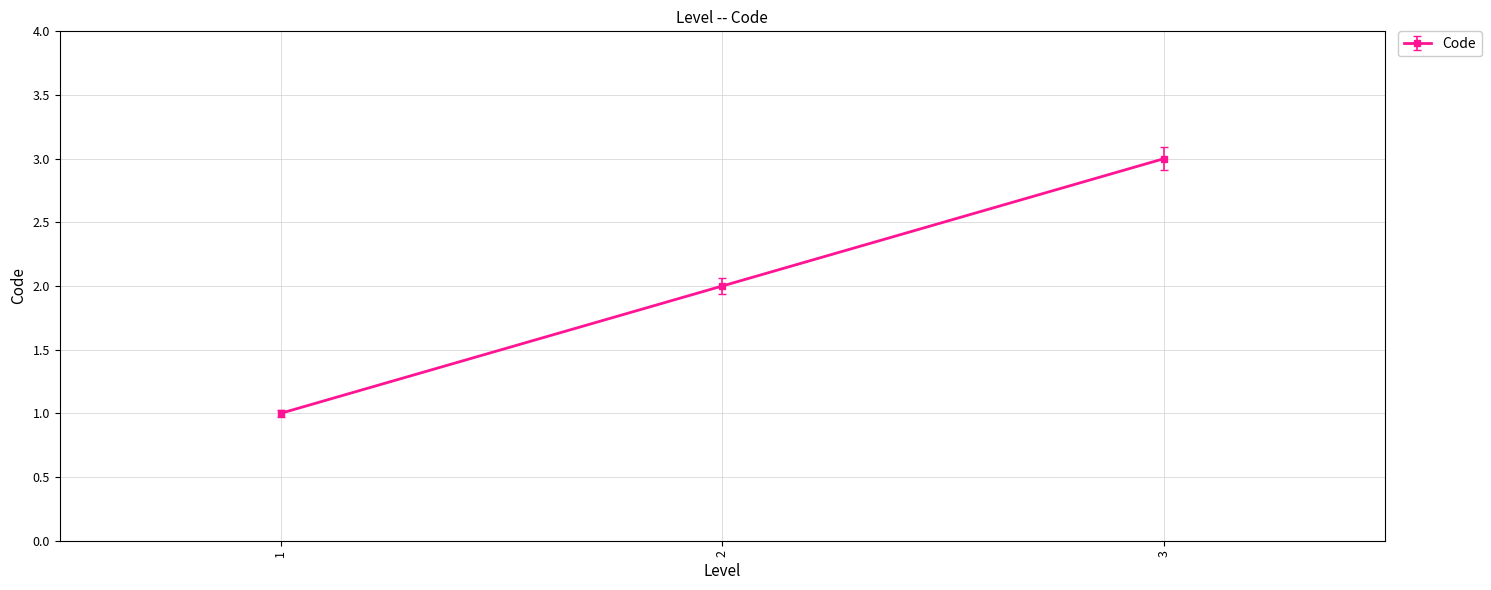

True or false: the data shows 1 at 1.

True